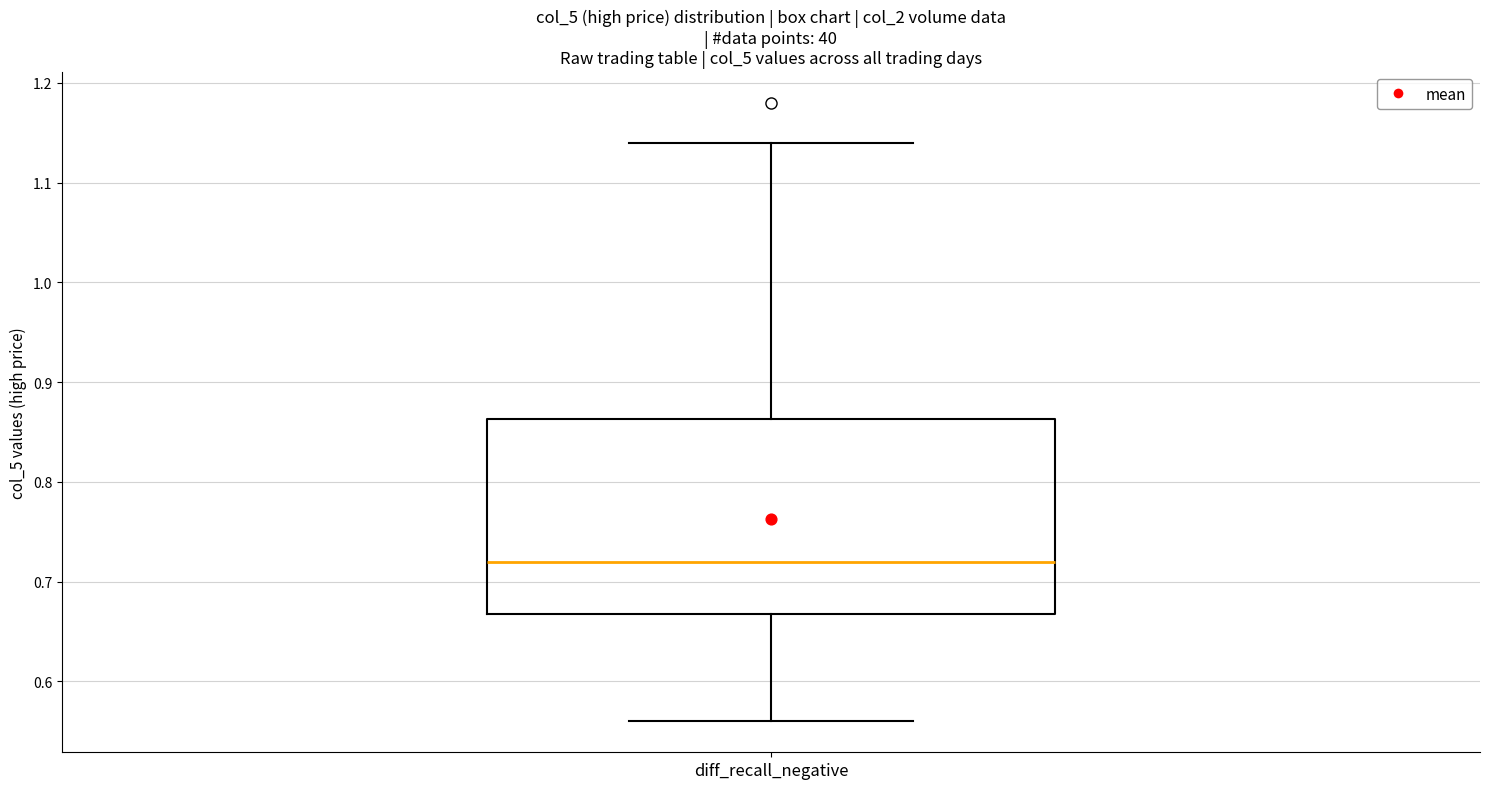

Read this box plot against the y-axis: the position of the median line, the range covered by the box, and the ends of both whiskers. The values are not printed on the chart, so give them approximately, as read against the axis.

median 0.72, box 0.67 to 0.86, whiskers 0.56 to 1.14